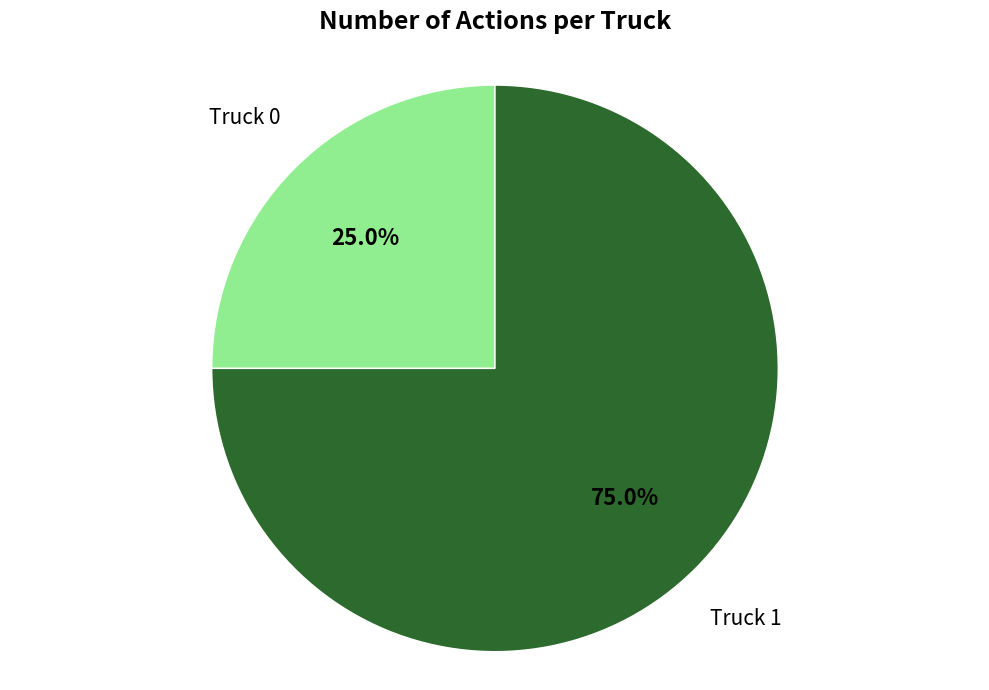

Does any single category account for the majority?

Yes